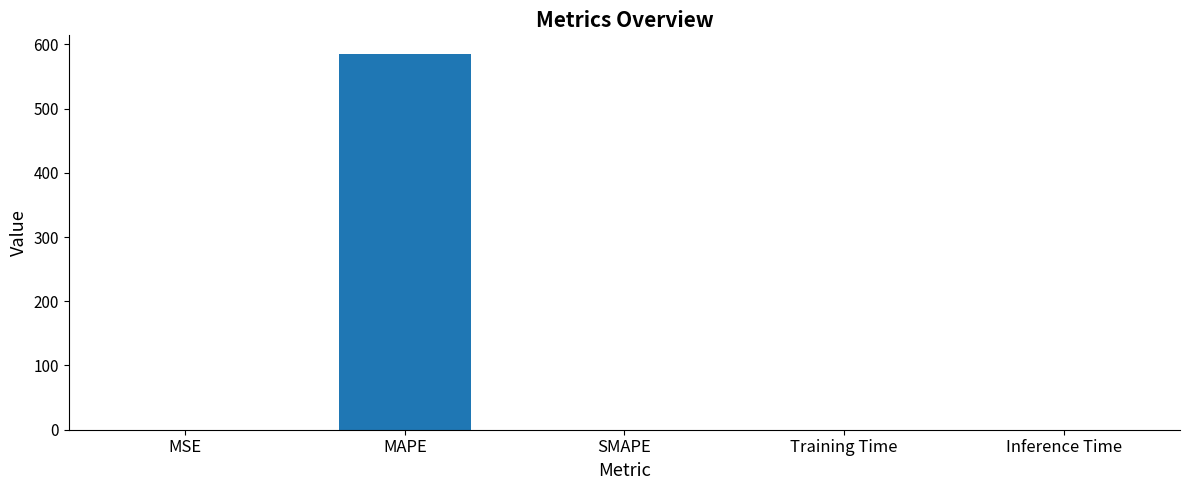

Is it true that the value at MAPE is 173.7?

False